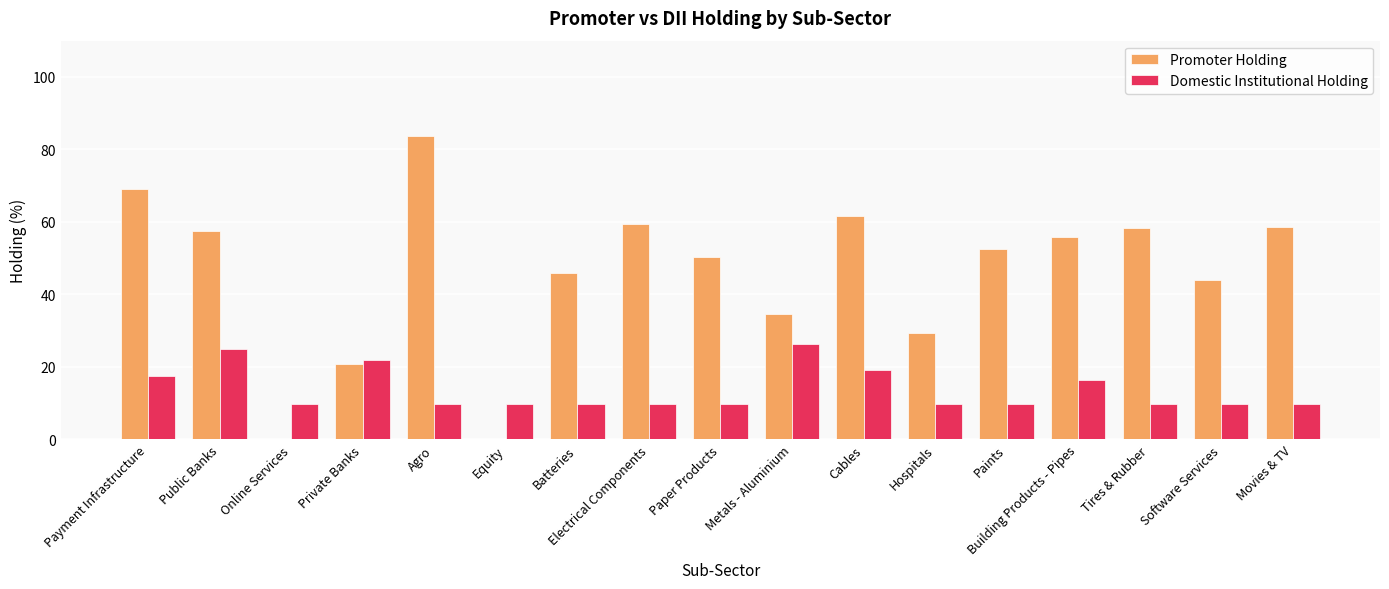

Between Batteries and Cables, which series saw the biggest shift?

Promoter Holding